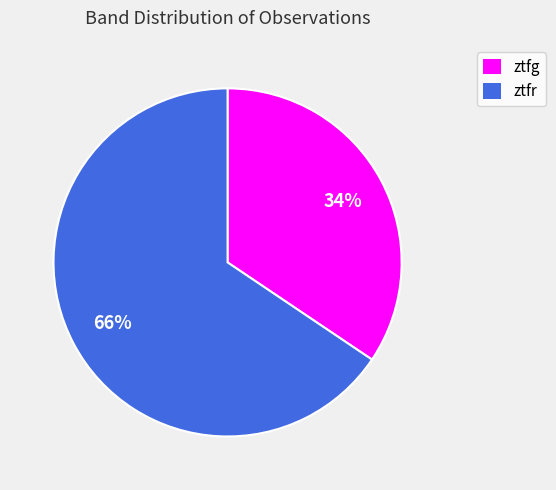

Count the number of slices in the pie.

2